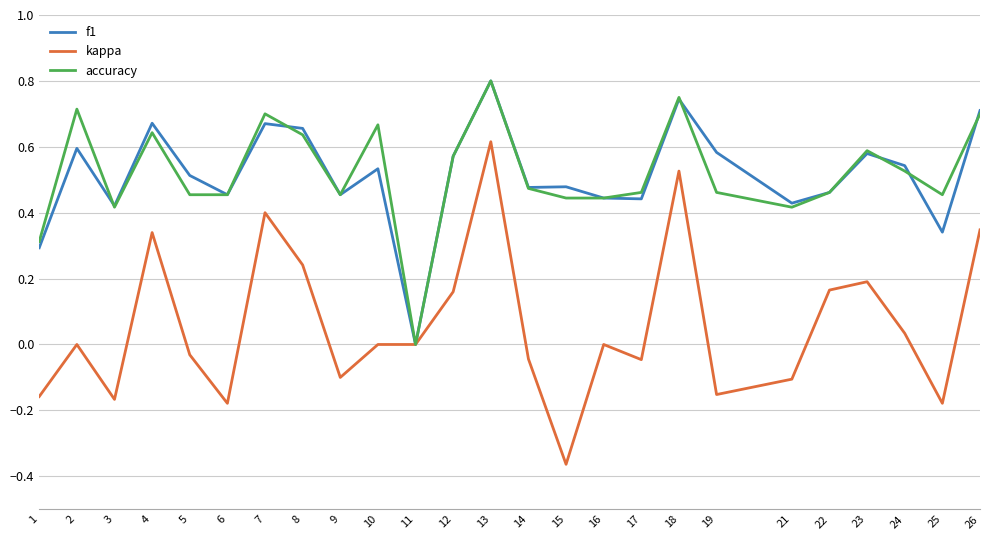

What is the total value across all series at 17?

0.9